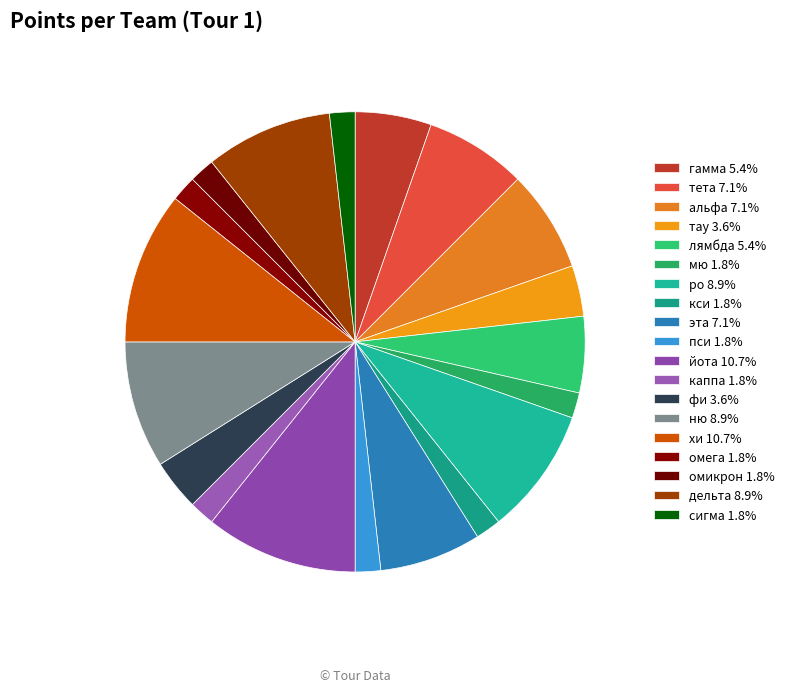

What percentage is NOT represented by эта?

92.9%